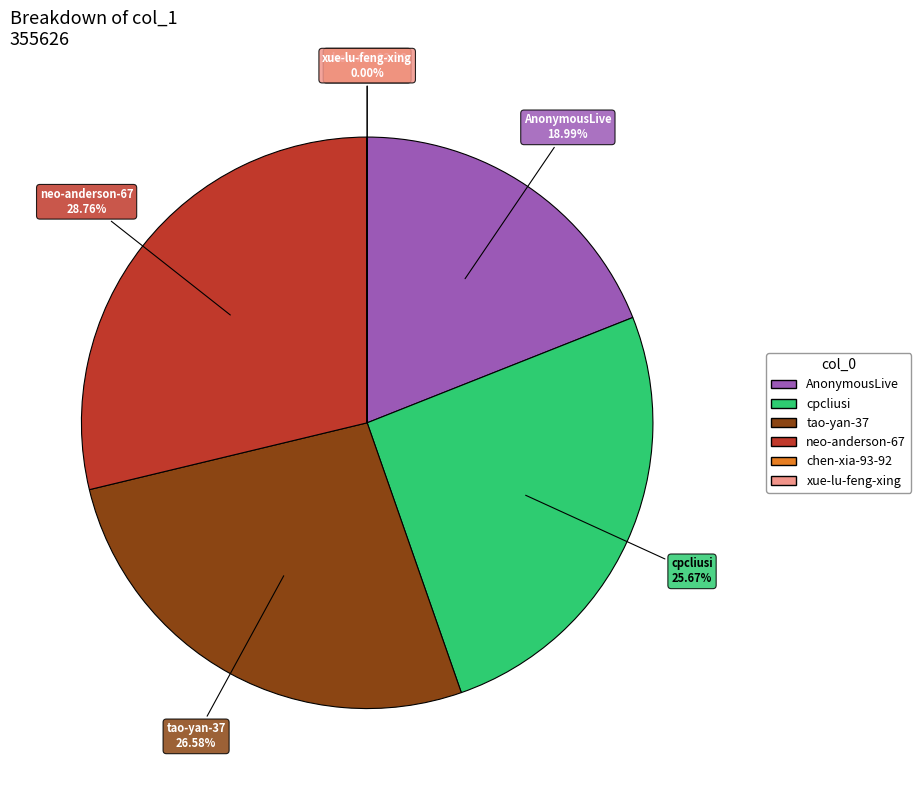

Is it true that neo-anderson-67 is 29% of the pie?

True